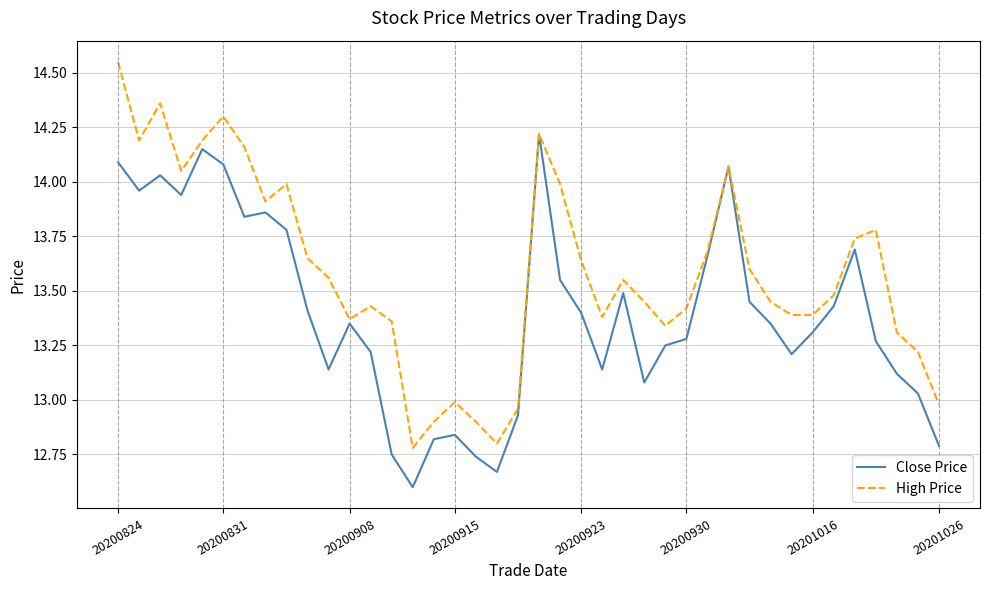

List the series in order of their peak value, highest first.

High Price, Close Price